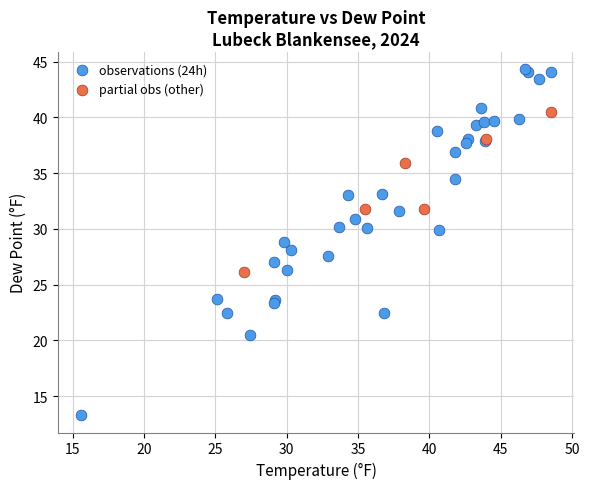

Which series contains the lowest Y value?

observations (24h)